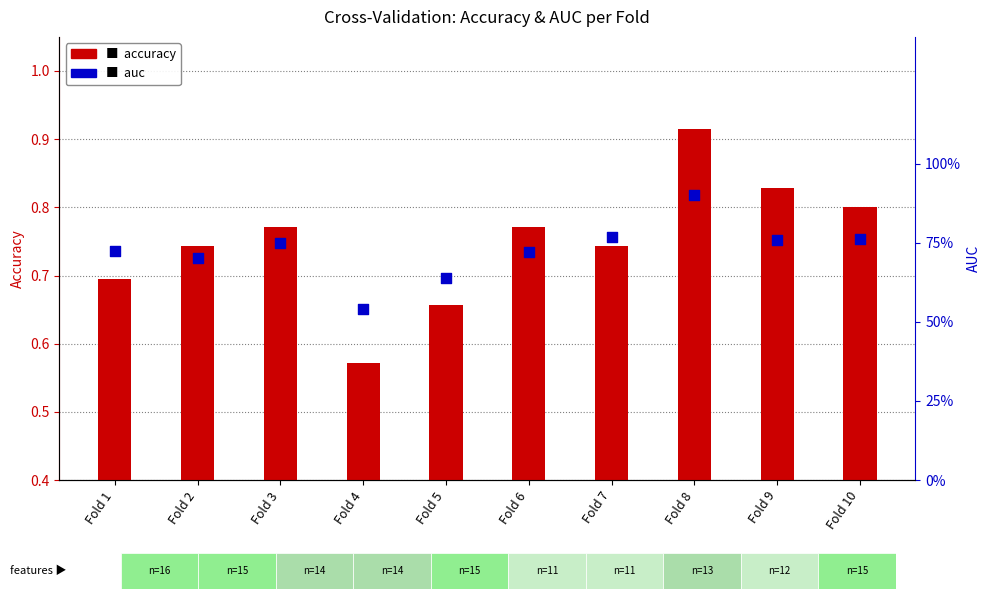

At how many categories does at least one series exceed 0?

10